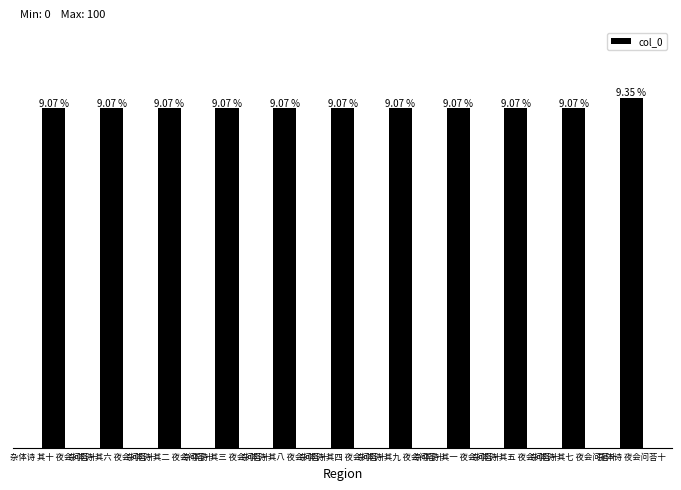

Are the bars horizontal?

No